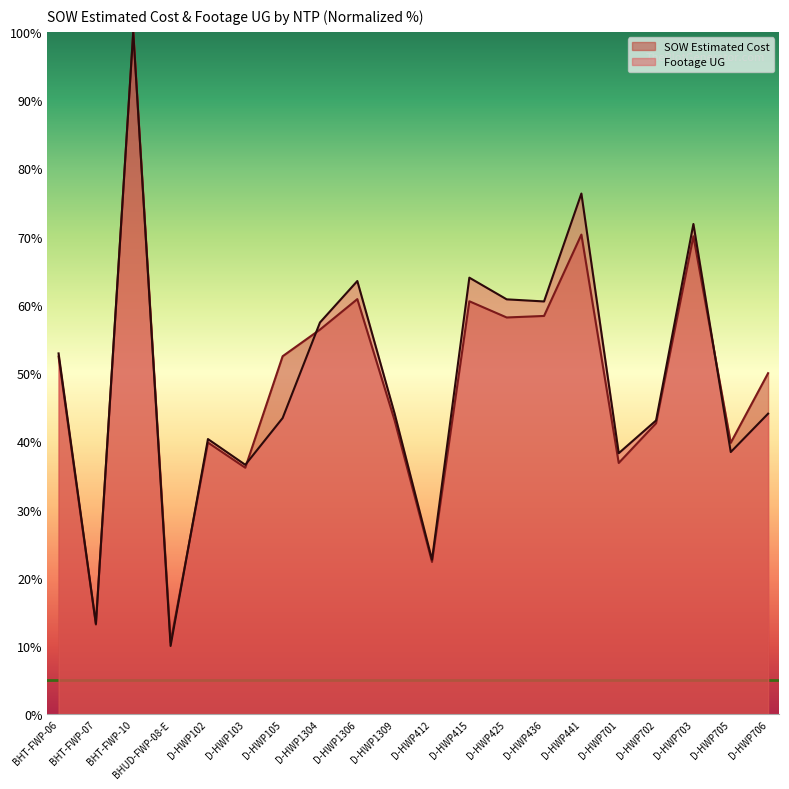

What is the difference between the Footage UG values at D-HWP702 and D-HWP703?

28.8